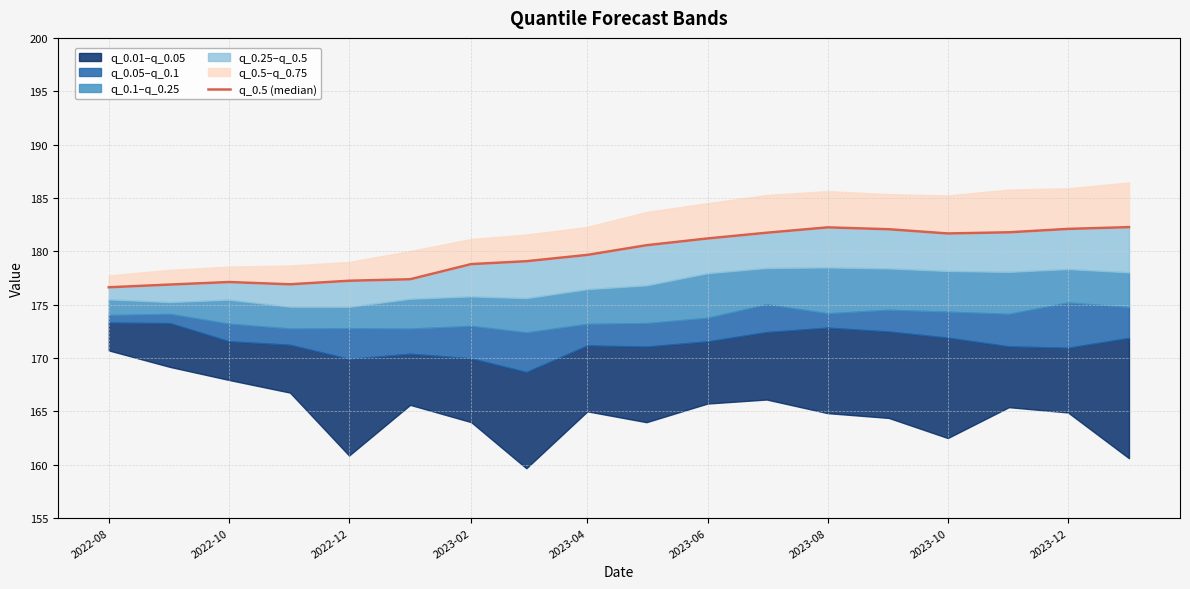

How many values exceed 180?

9